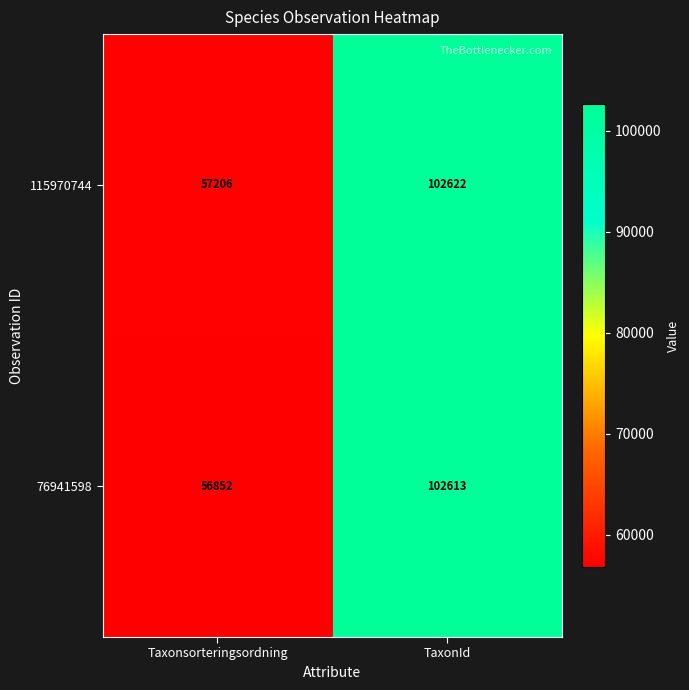

The value of 76941598 at Taxonsorteringsordning is 81905. True or false?

False